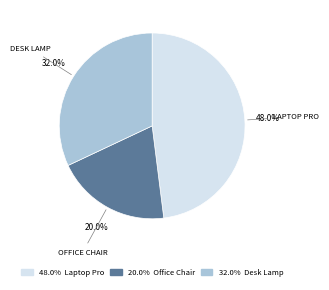

Is there any slice that represents more than half of the pie?

No